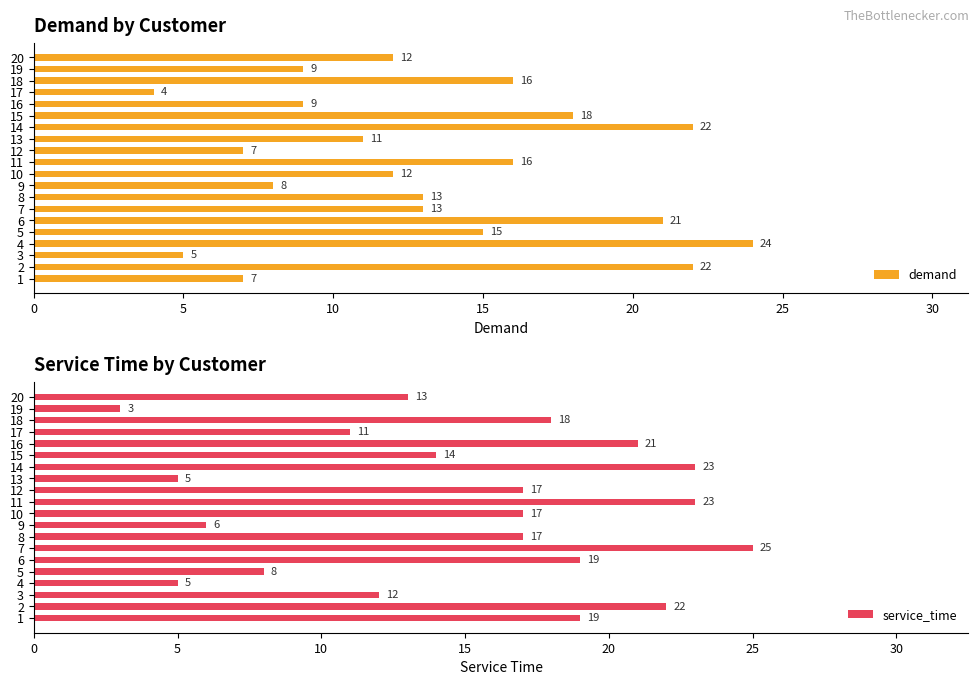

What is the difference between the maximum and minimum values in the demand series?

20